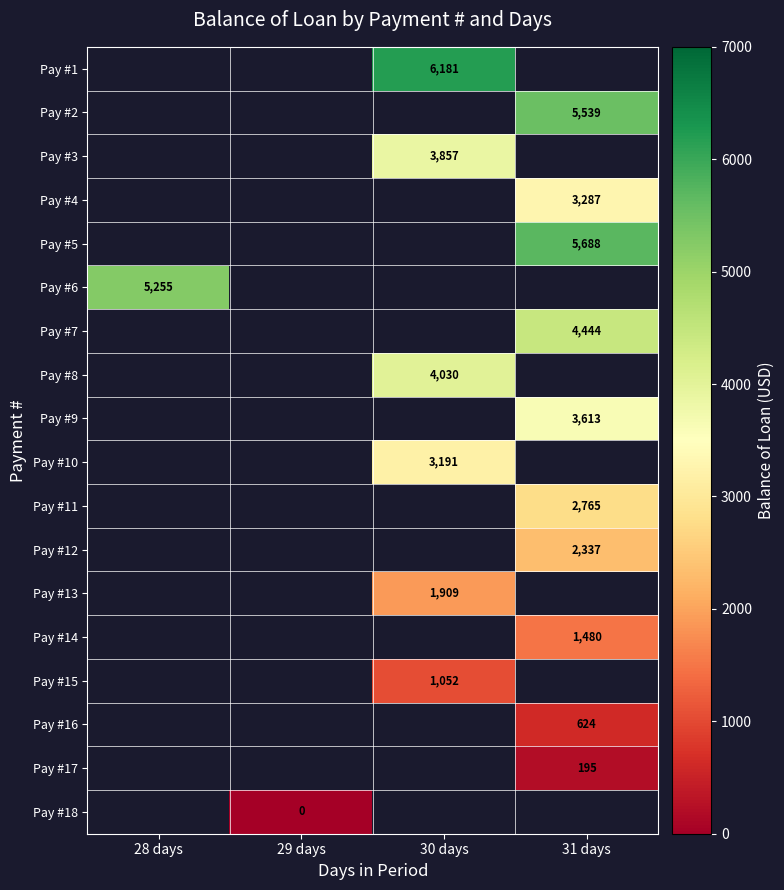

True or false: Pay #6 has a value of 5255.0 at 28 days.

True